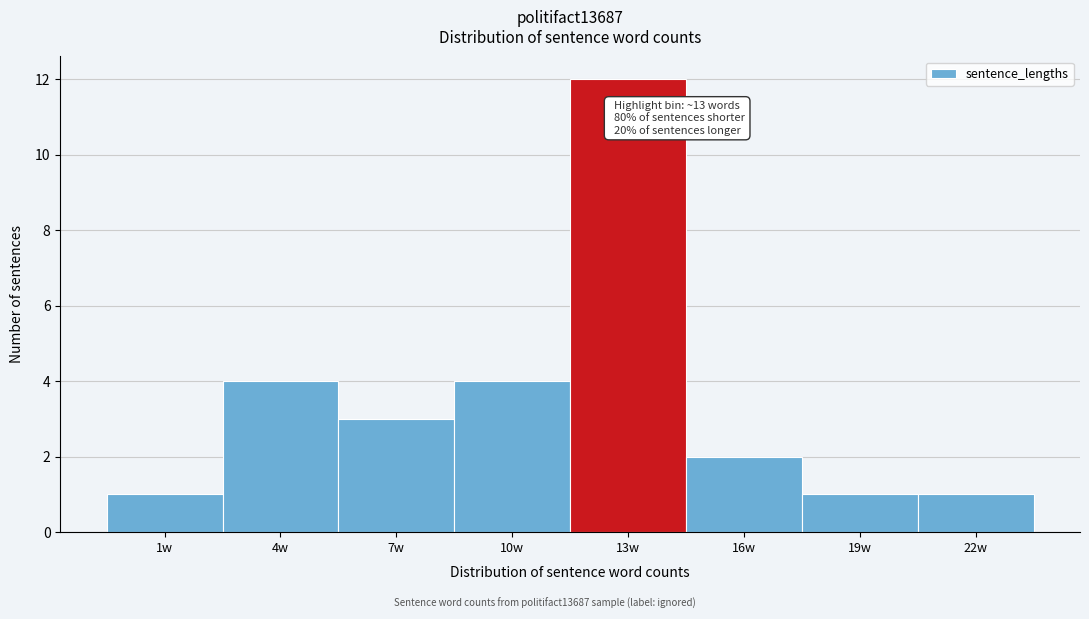

Reading right to left, what are all the values shown in this chart?

1	1	2	12	4	3	4	1